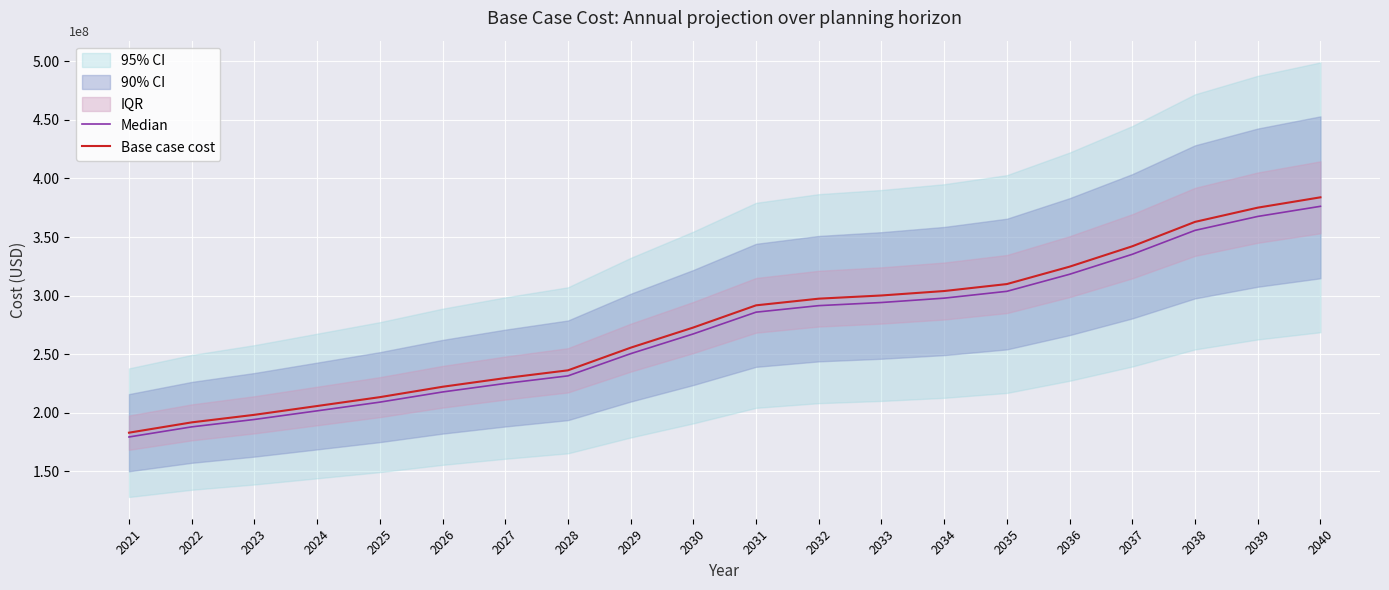

How many values in the Base case cost series are below 291695185?

10